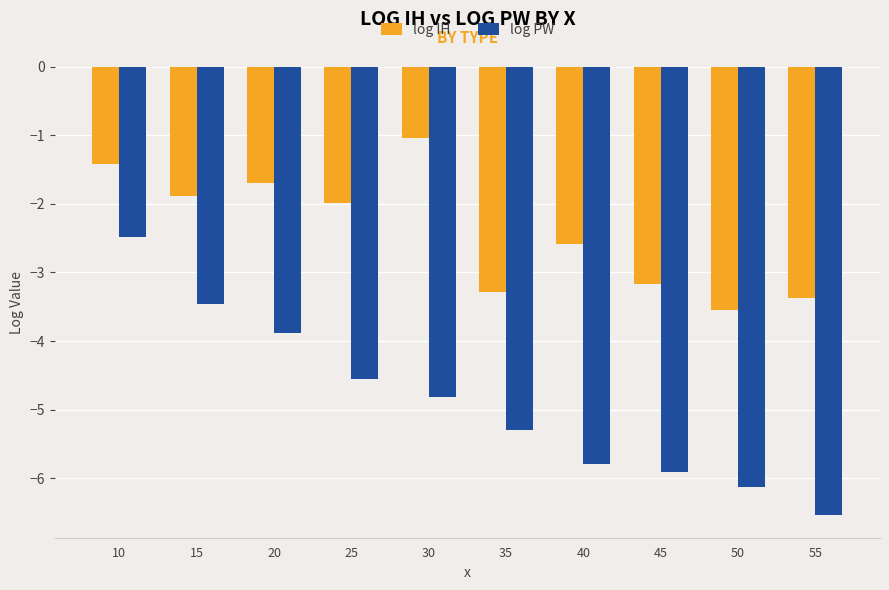

What is the spread (max minus min) of values at 40?

3.2